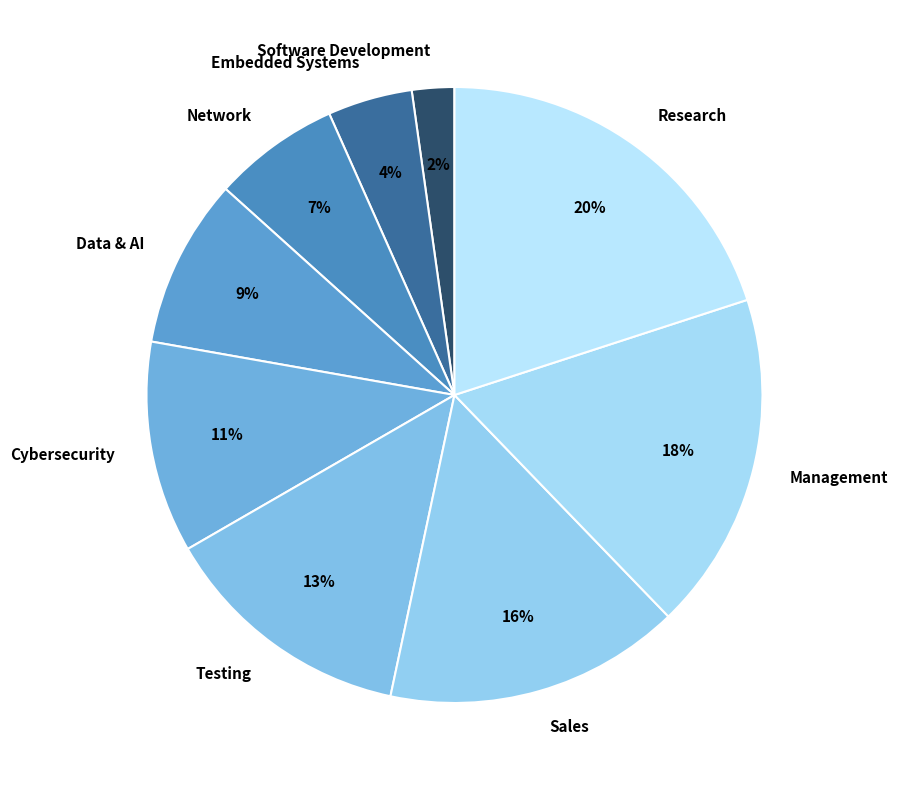

Which slice is the largest?

Research